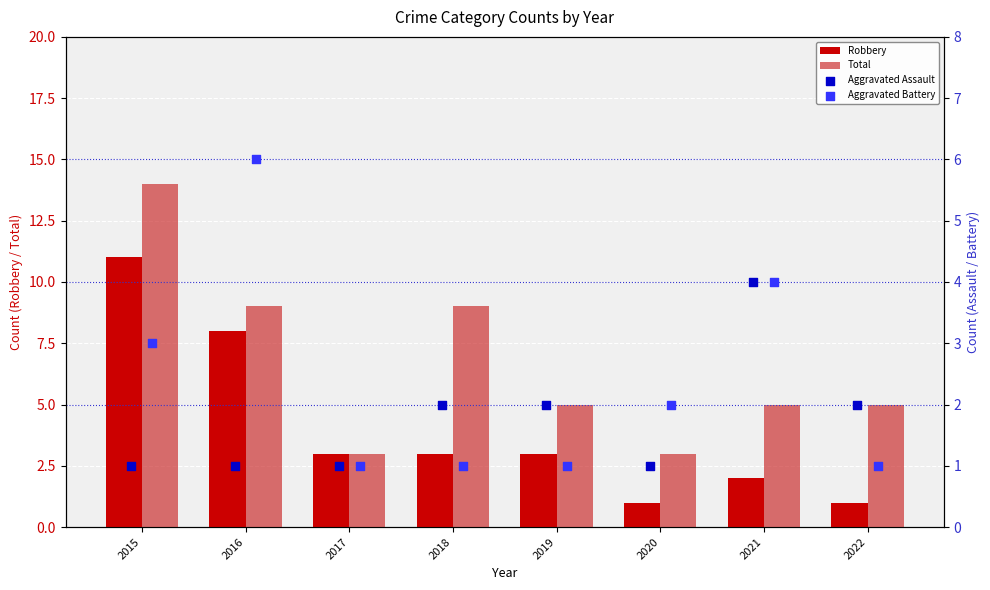

Which series has the largest Y range (max minus min)?

Total